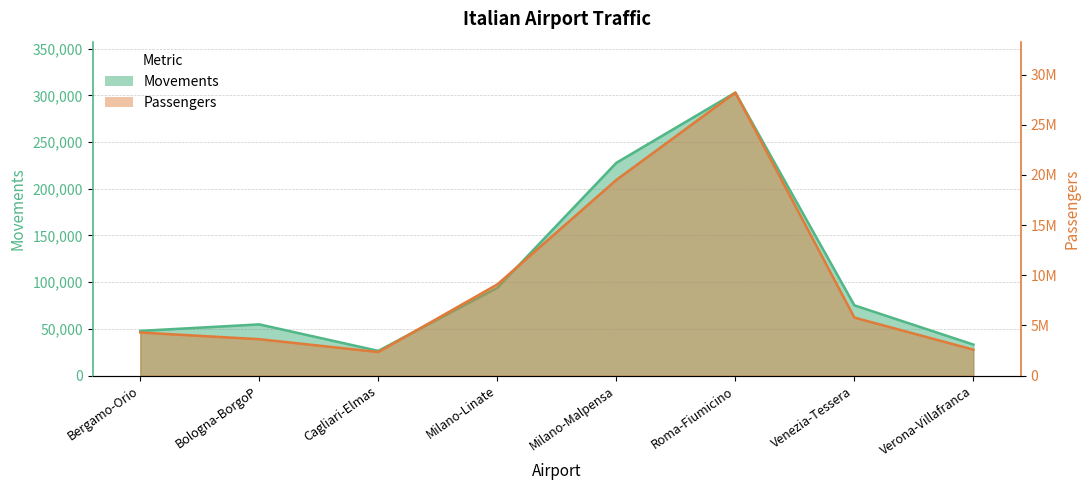

Read the Passengers value at Bologna-BorgoP, to the nearest 50.

3624050